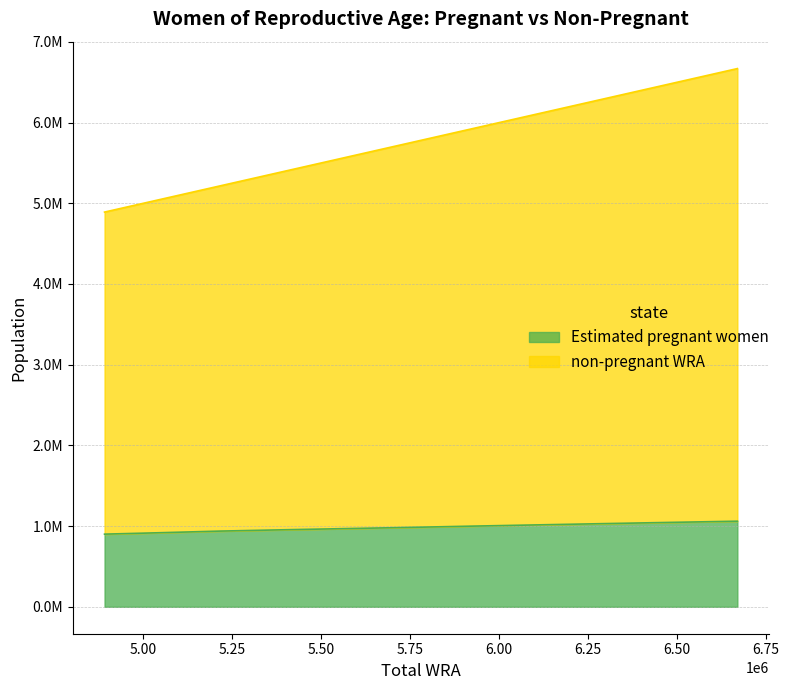

What are all the series names shown in the legend?

Estimated pregnant women, non-pregnant WRA